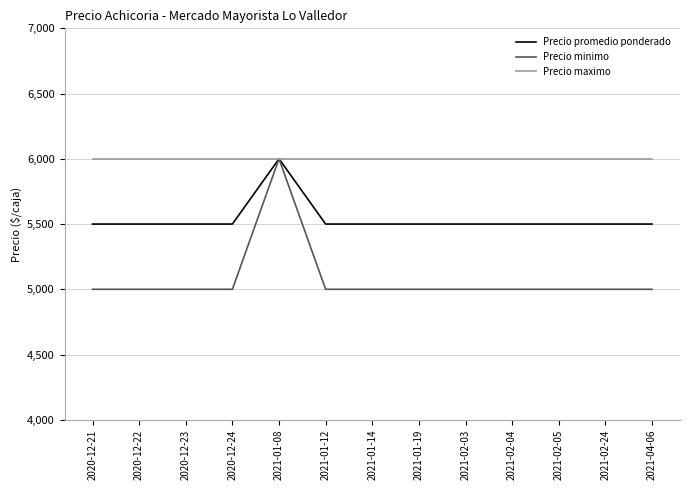

Which series has the largest total across all categories?

Precio maximo